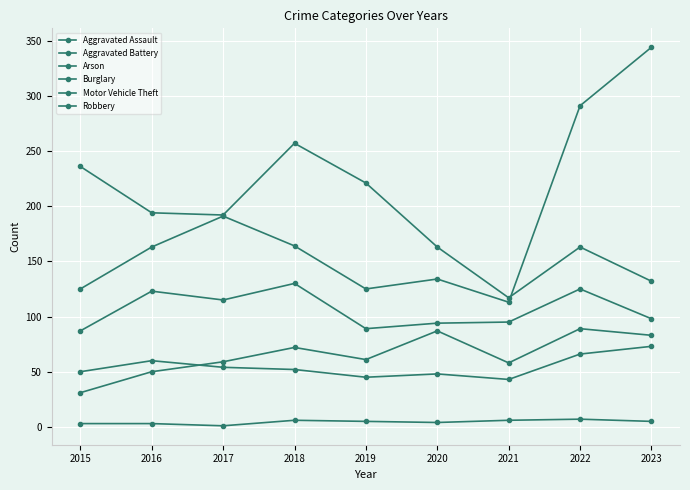

In Aggravated Battery, how many points are lower than both neighbors (excluding endpoints)?

2